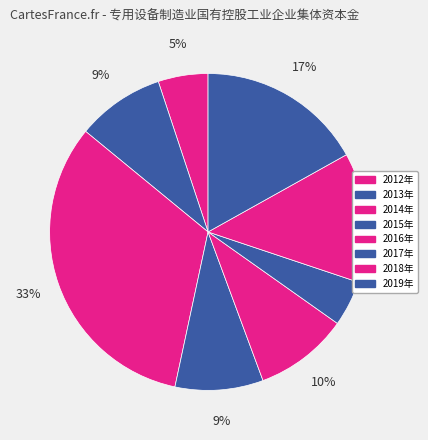

Is it true that 2012年 is 5% of the pie?

True